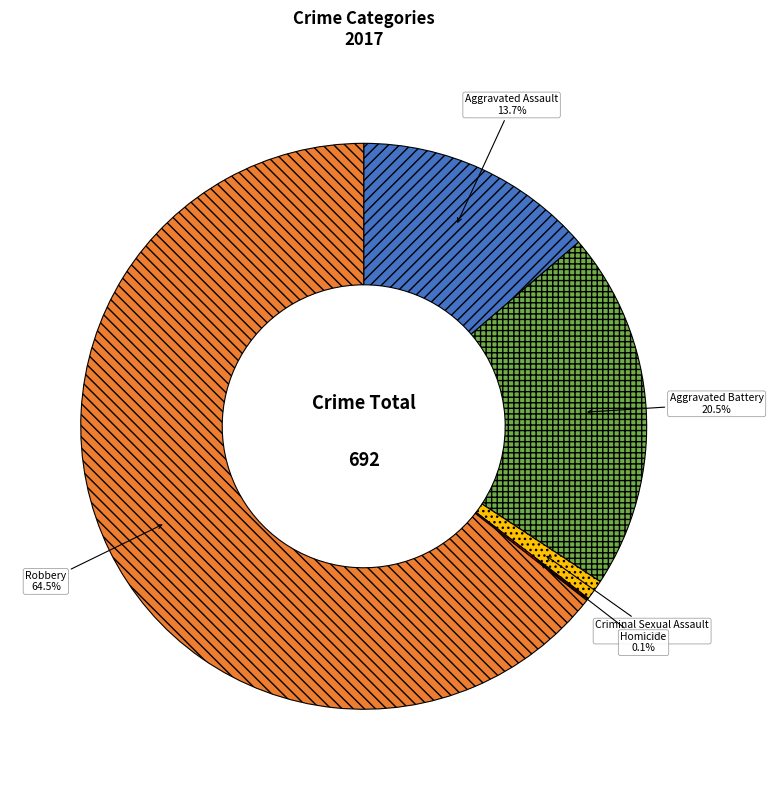

Does Criminal Sexual Assault represent more than half of the total?

No